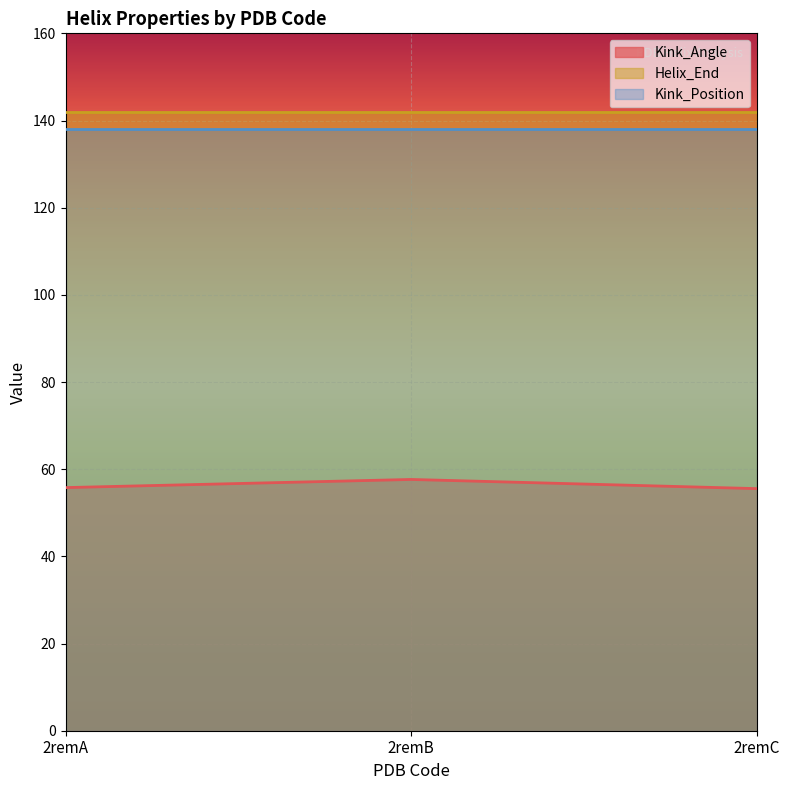

Rank the series at 2remC from highest to lowest value.

Helix_End, Kink_Position, Kink_Angle